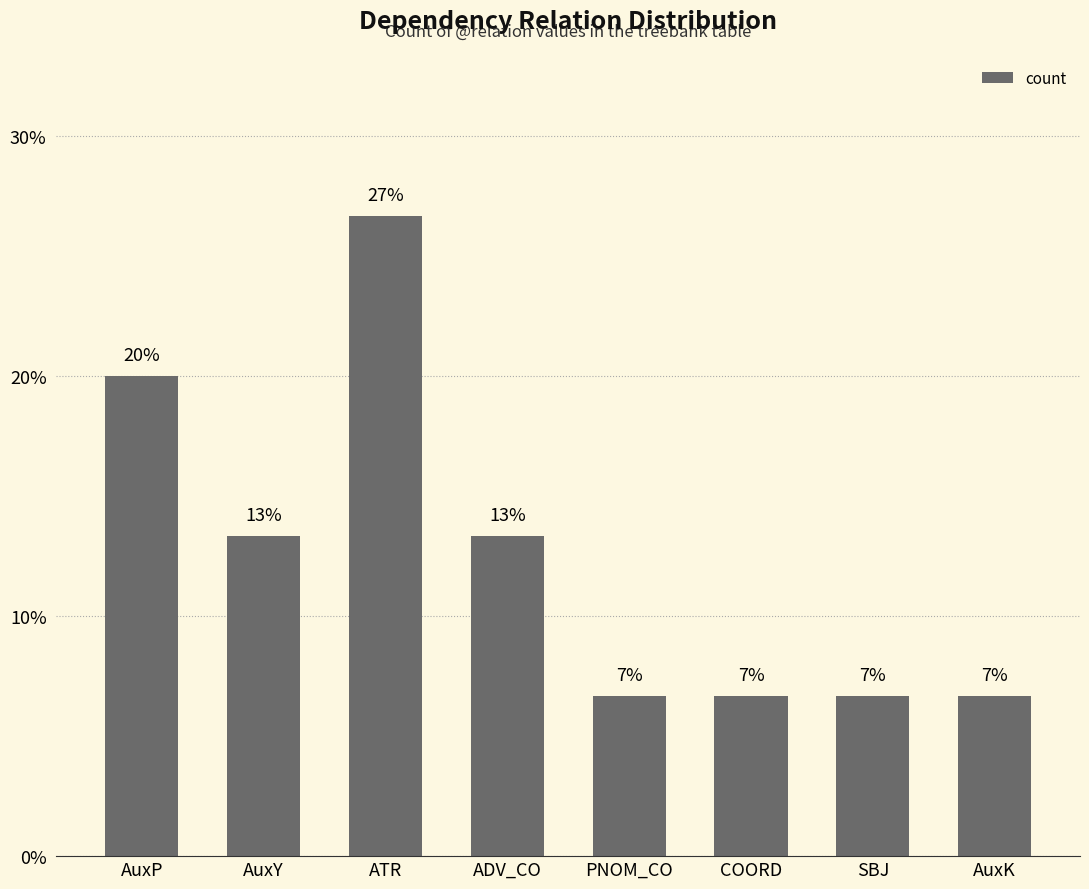

At which label does the data first exceed 13?

AuxP